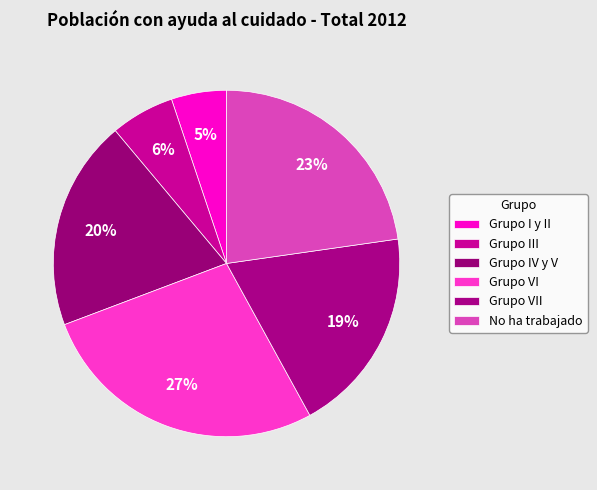

How many segments does this pie chart have?

6